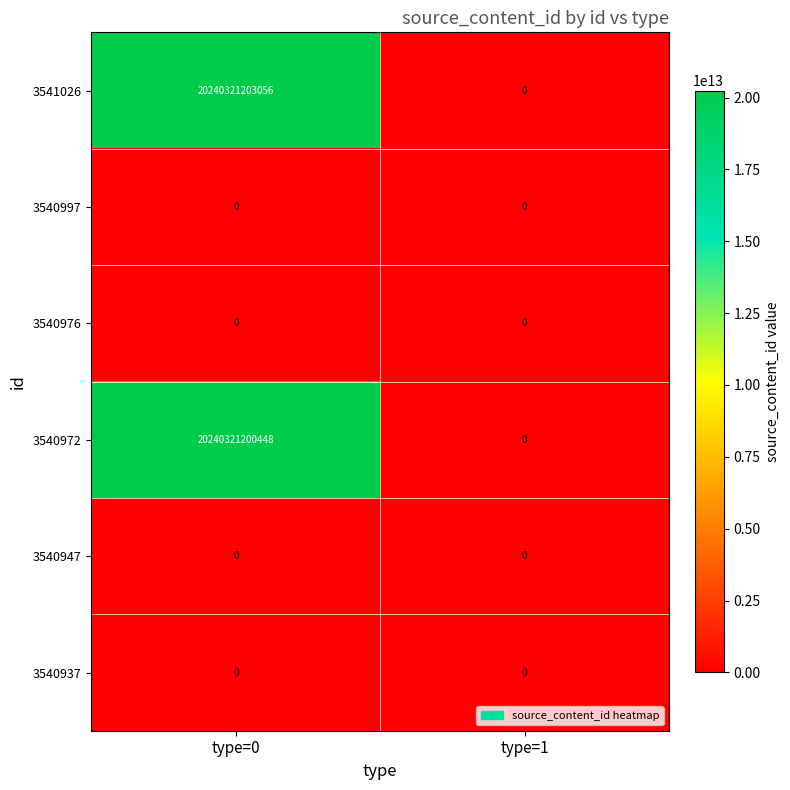

Which series has the largest total across all categories?

3541026